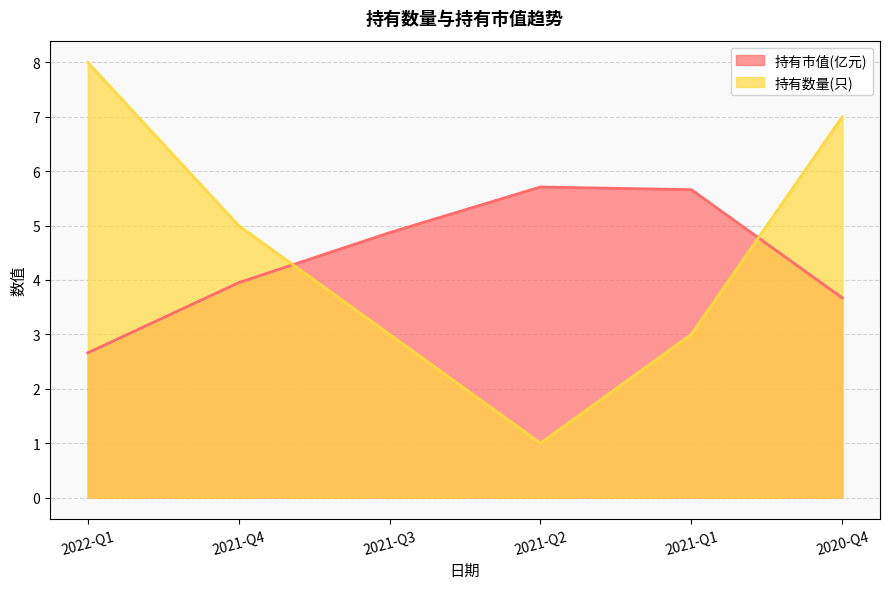

Does the chart display data point markers on the line(s)?

No